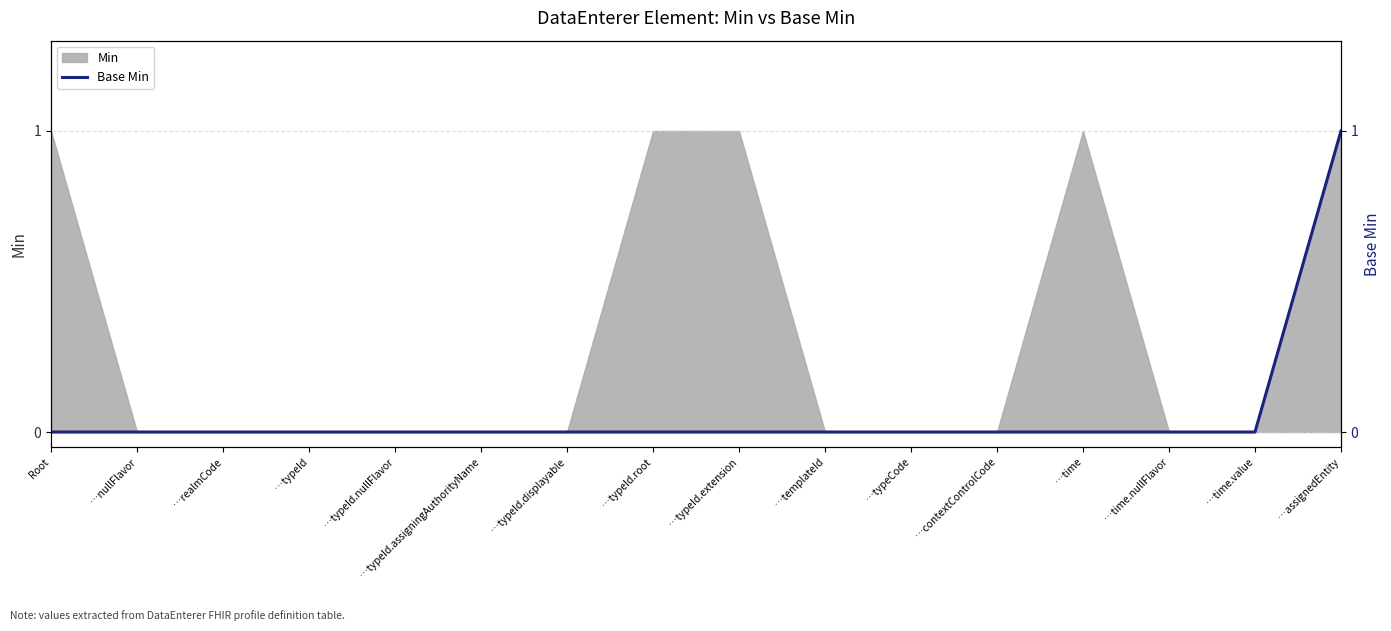

The Min series shows 0 at …time.nullFlavor. True or false?

True